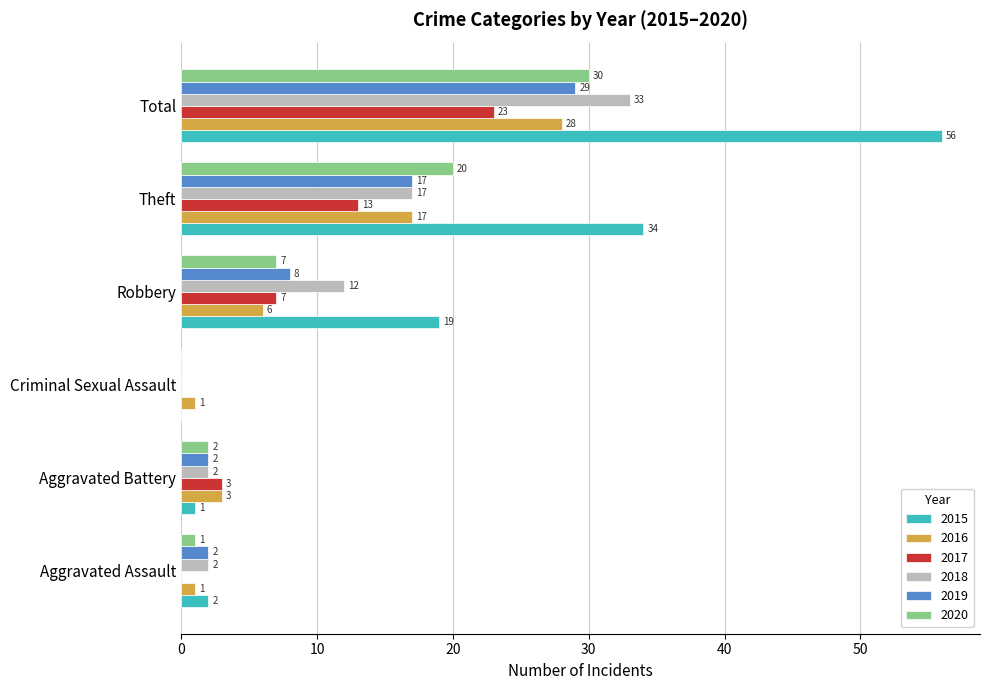

What is the sum of all 2016 values?

56